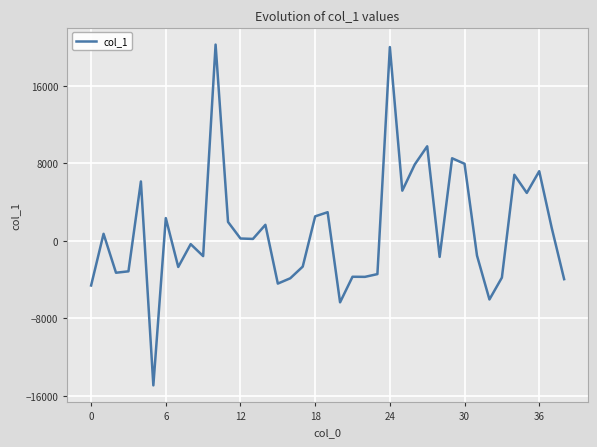

What is the minimum value shown in the chart?

-14916.8